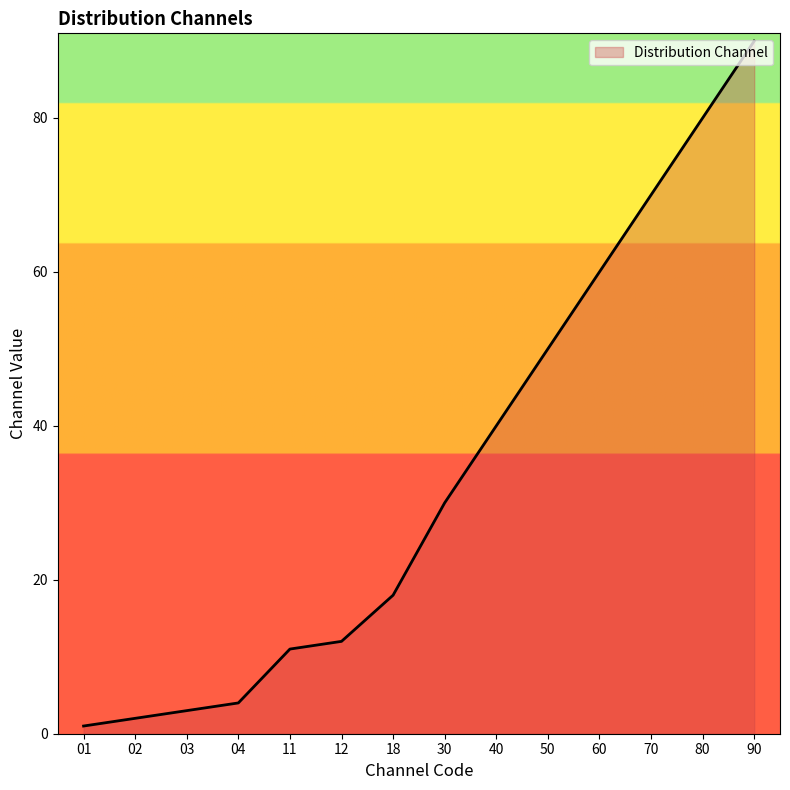

What is the greatest value displayed?

90